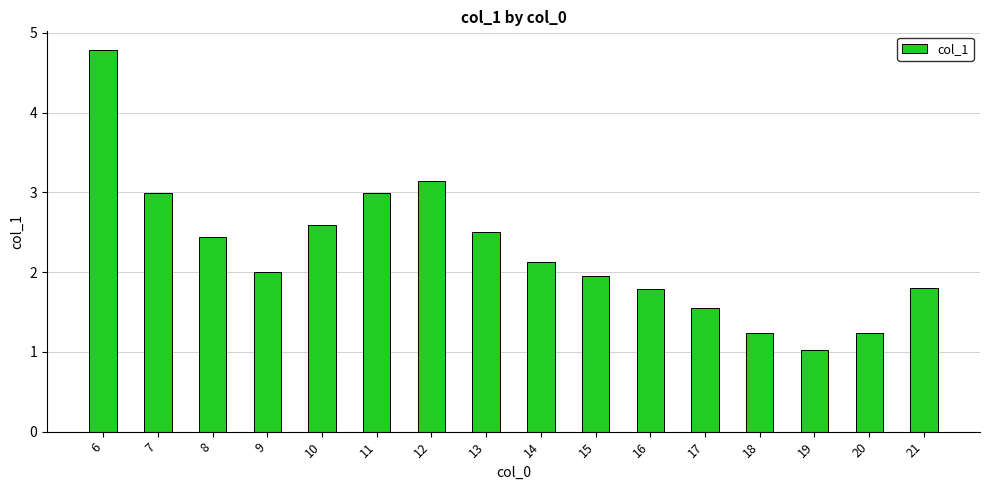

True or false: the data shows 3.0 at 11.

True